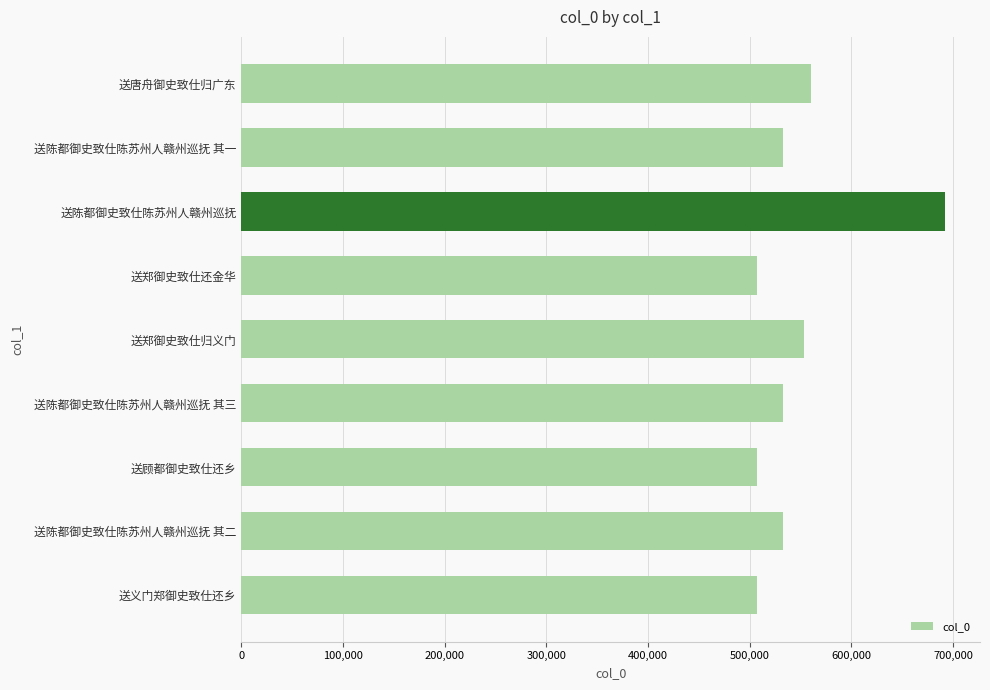

What is the label of the 2nd bar from the bottom?

送陈都御史致仕陈苏州人赣州巡抚 其二